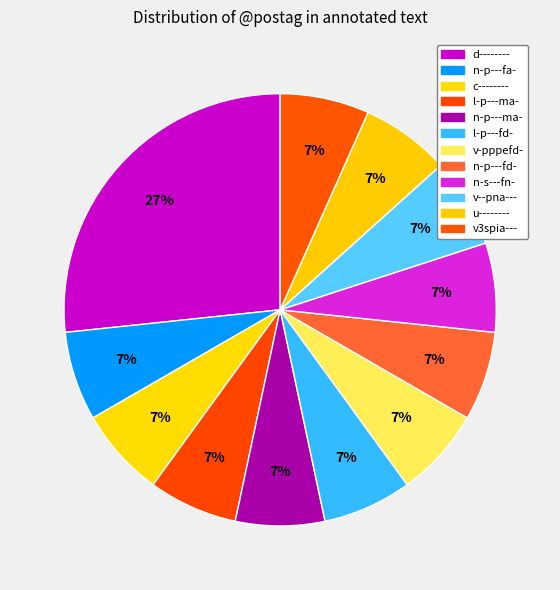

Which has a higher value, v3spia--- or v-pppefd-?

v3spia---